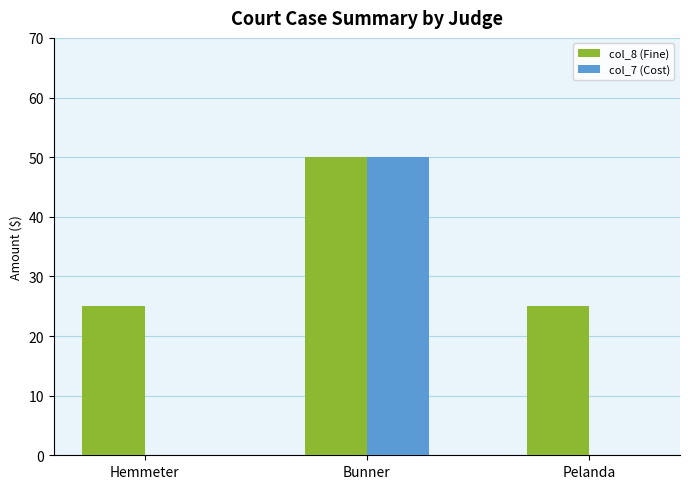

What is the average value of the col_8 (Fine) series?

33